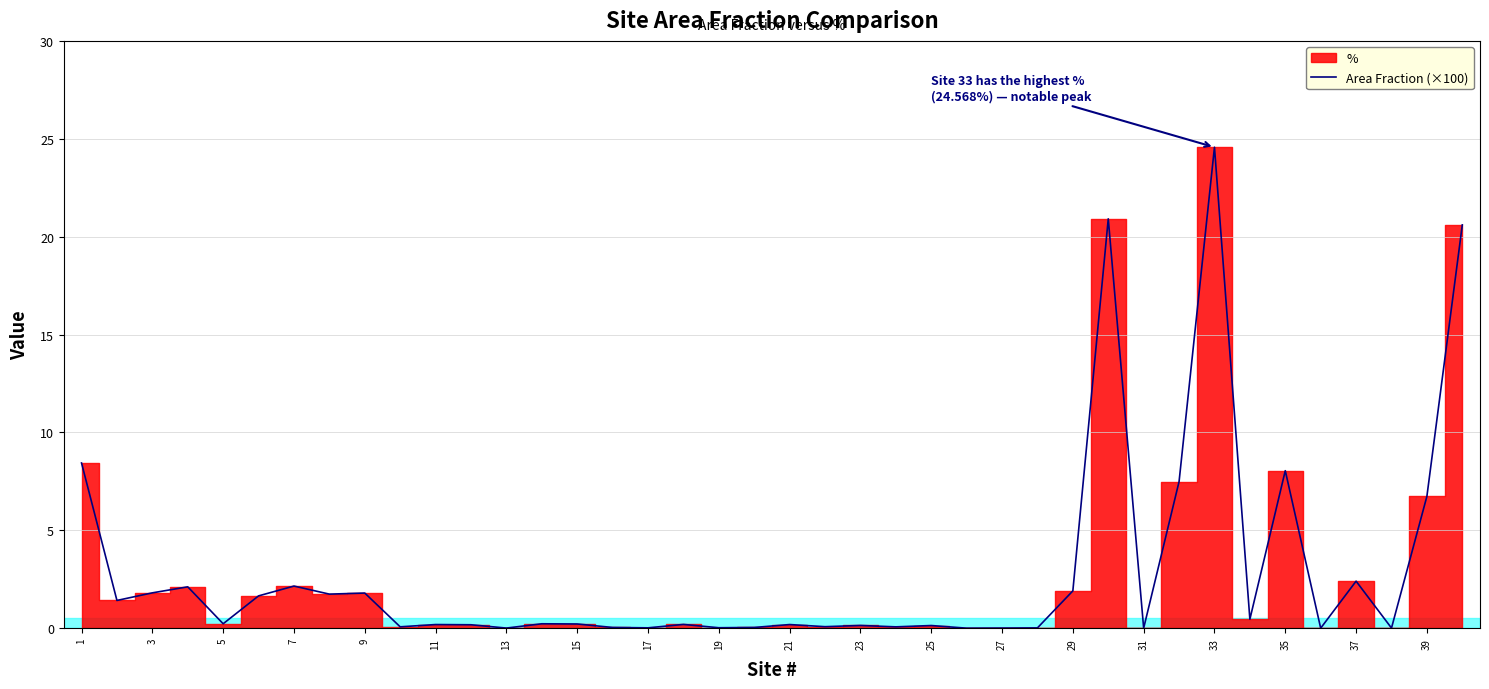

At which label does Area Fraction (×100) reach its peak?

33